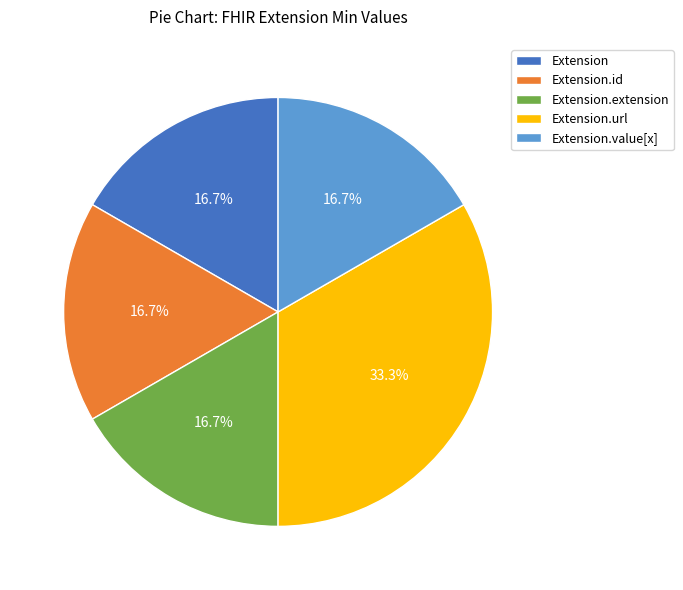

Is there a majority slice in this chart?

No